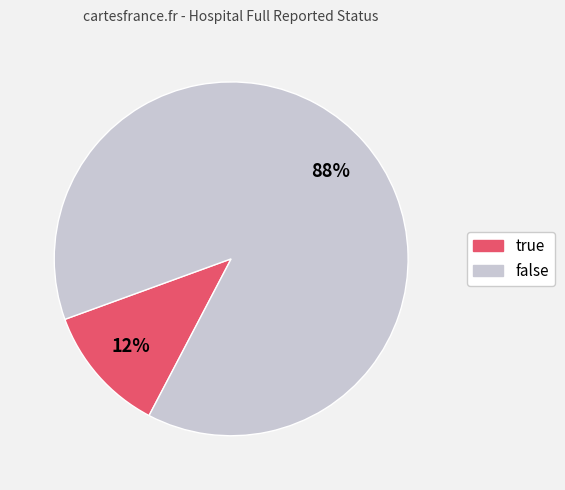

Which slice is the smallest?

true